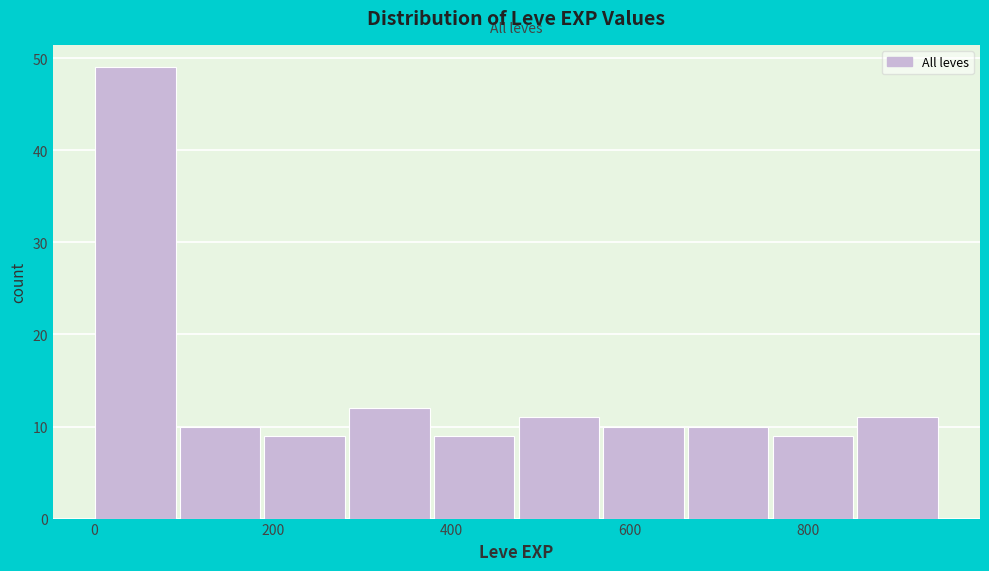

Reading left to right, transcribe this chart: for each bar, give the range it covers on the x-axis and its height. Neither the bar edges nor the heights are printed on the chart, so give them approximately, as read against the axes.

0 to 100: 49
100 to 200: 10
200 to 280: 9
280 to 380: 12
380 to 480: 9
480 to 580: 11
580 to 660: 10
660 to 760: 10
760 to 860: 9
860 to 960: 11